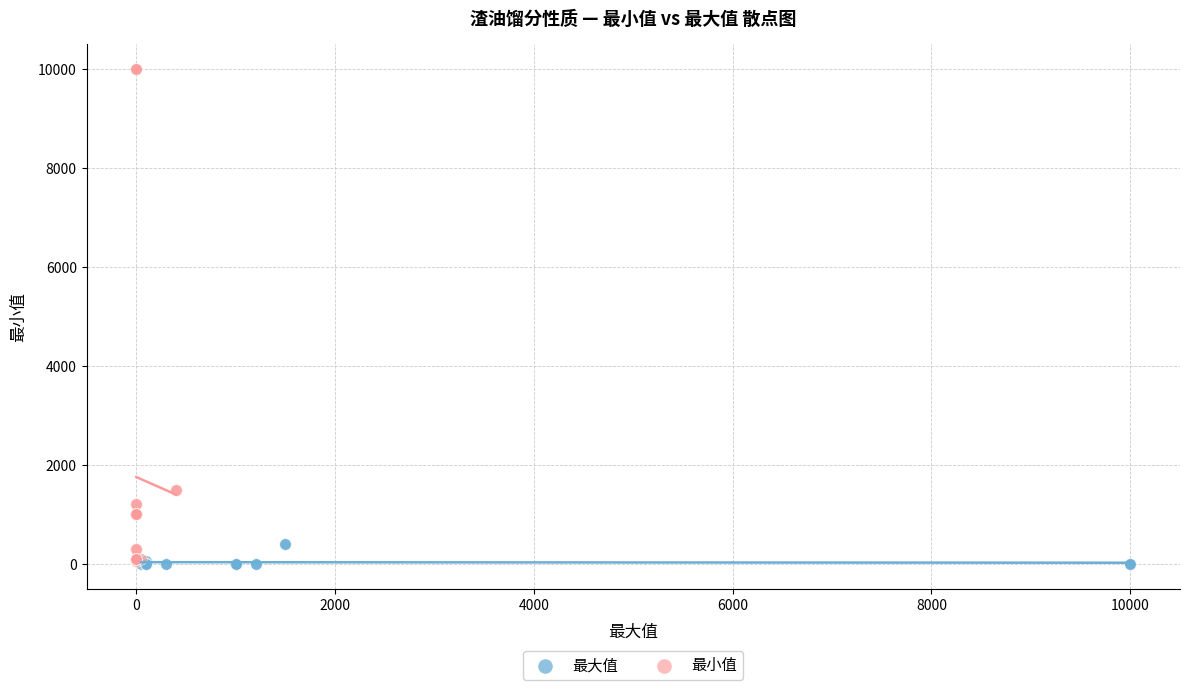

Which series reaches the maximum Y coordinate?

最小值